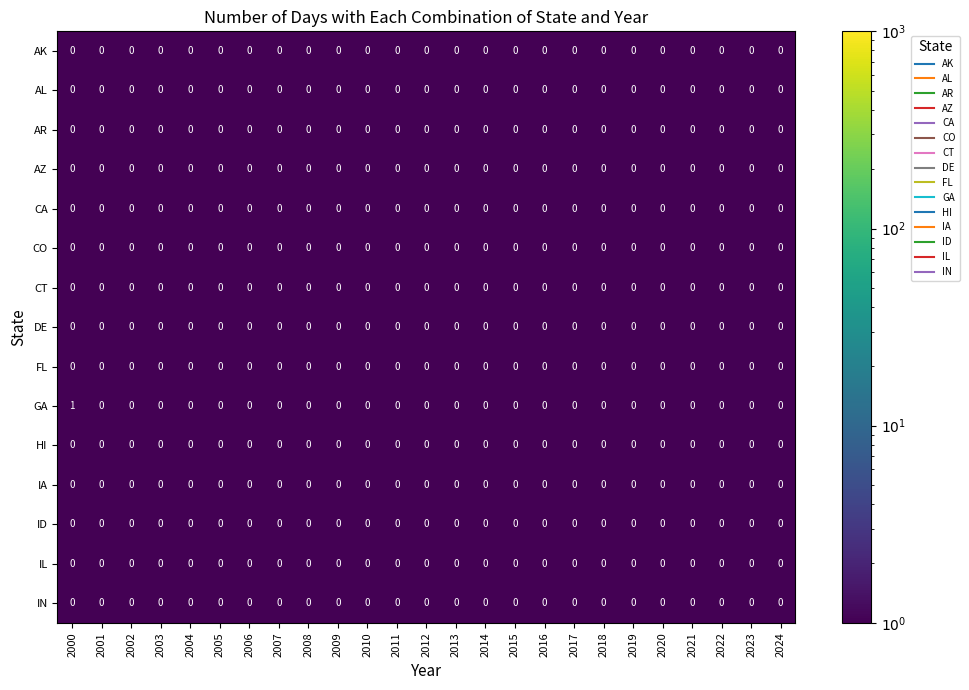

Count the number of data series in this chart.

15